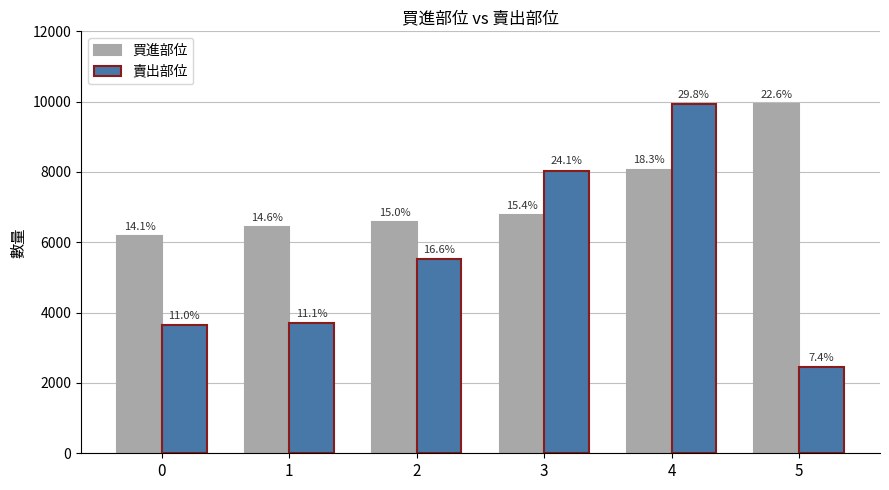

Are the bars grouped side by side (vs. stacked)?

Yes